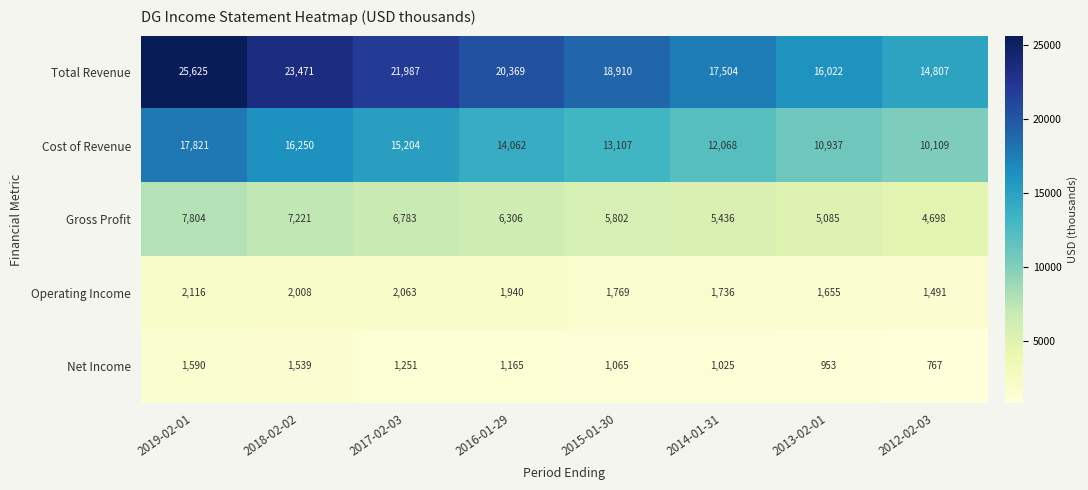

What is the spread (max minus min) of values at 2014-01-31?

16479